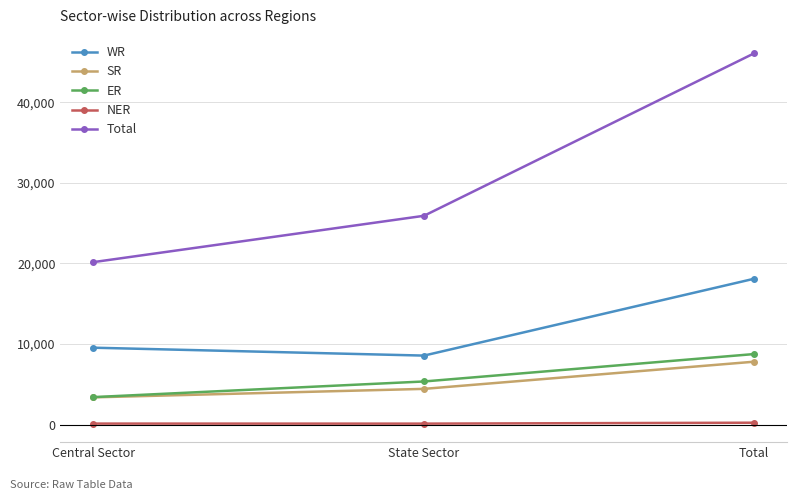

At State Sector, list the series in order from smallest to largest.

NER, SR, ER, WR, Total